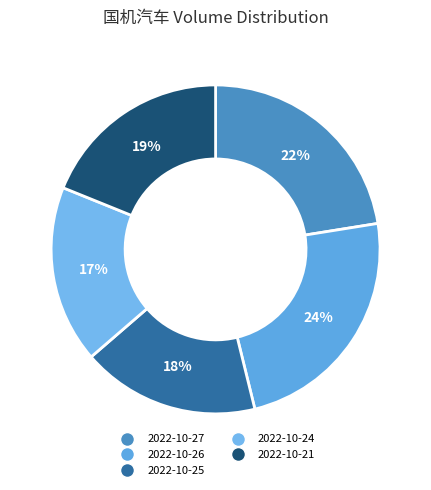

Does 2022-10-25 account for over 50% of the chart?

No